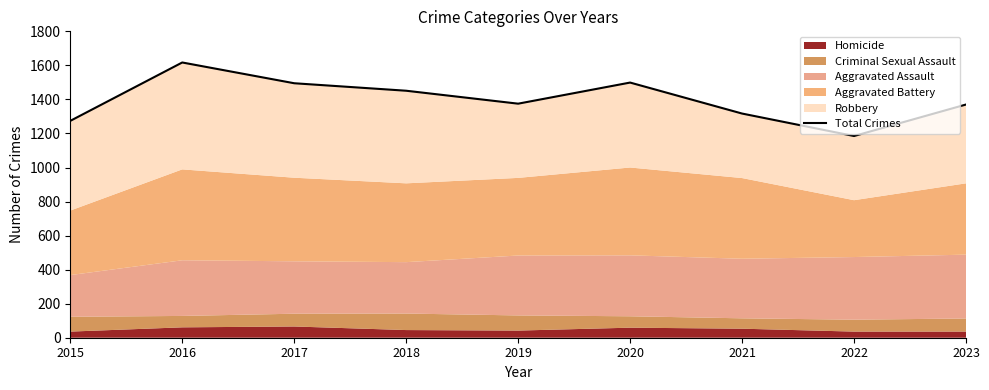

Is it true that the value at 2023 is 1850?

False